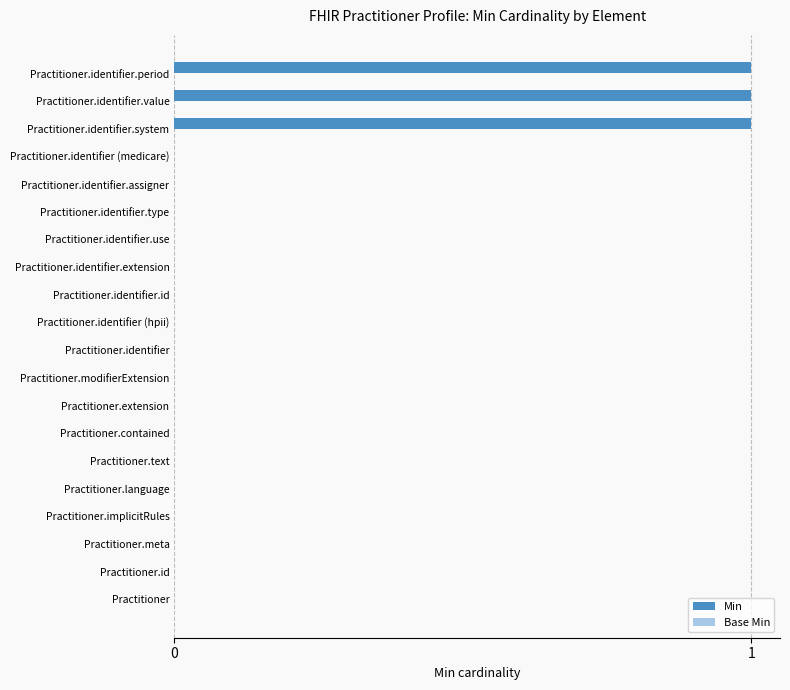

What is the sum of all values?

3